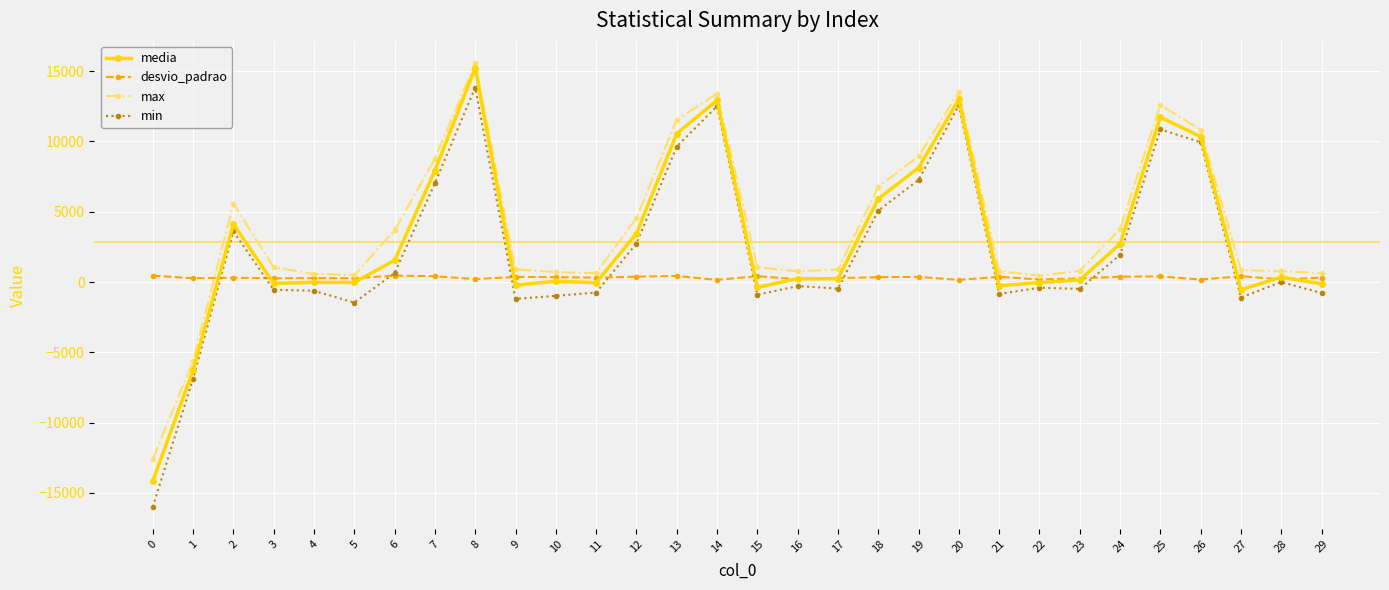

What is the average value of the media series?

2879.1